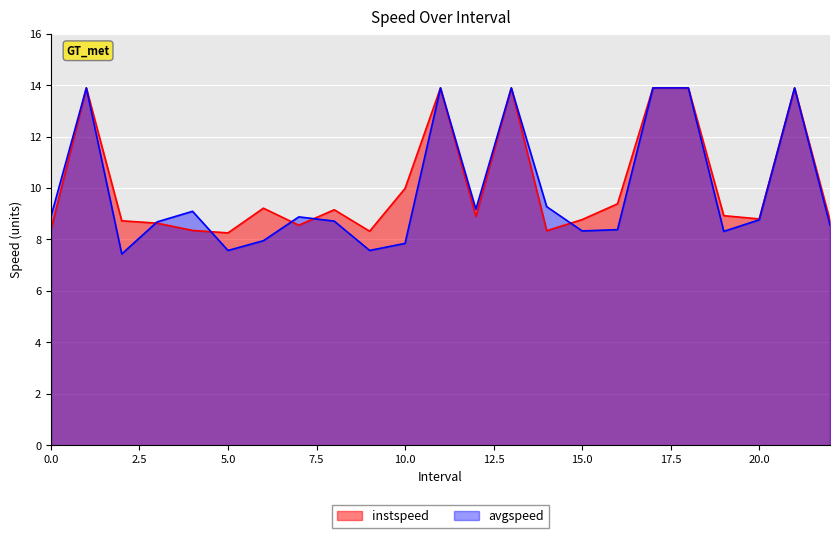

Rank the series by their average value, from lowest to highest.

avgspeed, instspeed